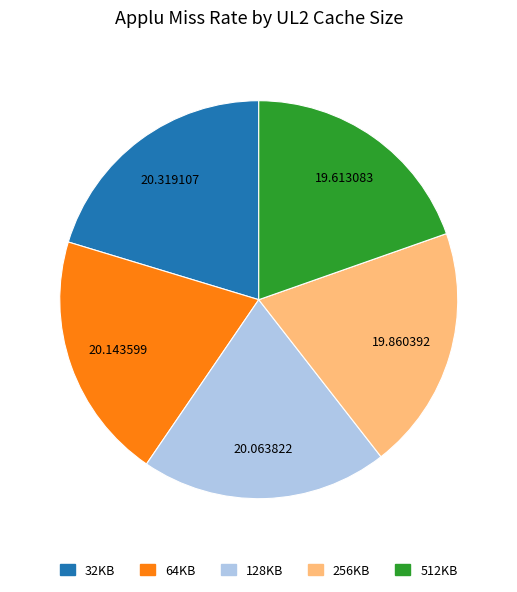

Do 256KB and 128KB together represent more than half of the pie?

No